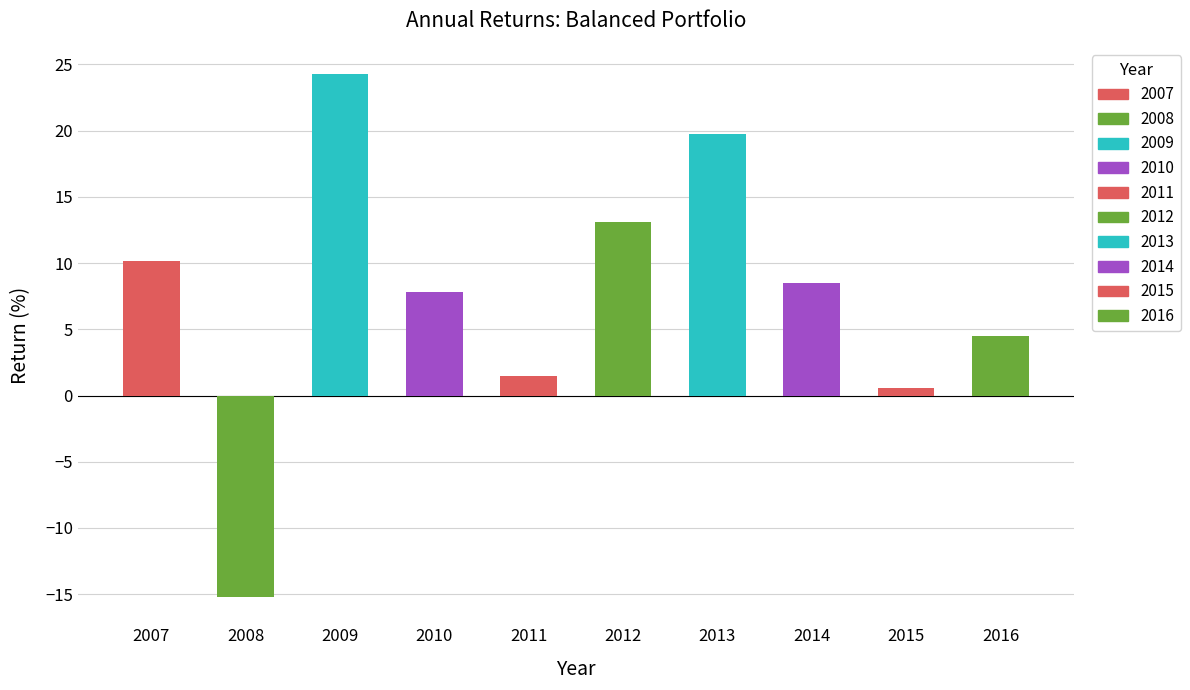

Reading right to left, extract all data points from this chart.

2016=4.5	2015=0.6	2014=8.5	2013=19.7	2012=13.1	2011=1.4	2010=7.8	2009=24.3	2008=-15.2	2007=10.2